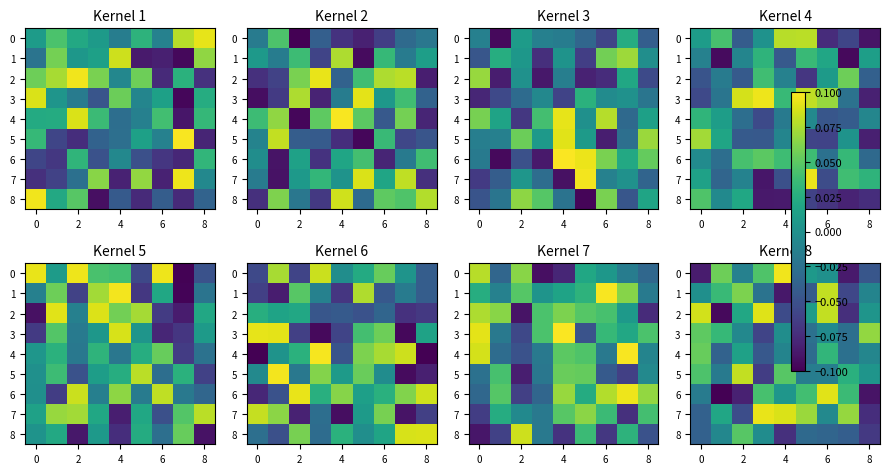

The value of 6 at 6 is 0.1. True or false?

False